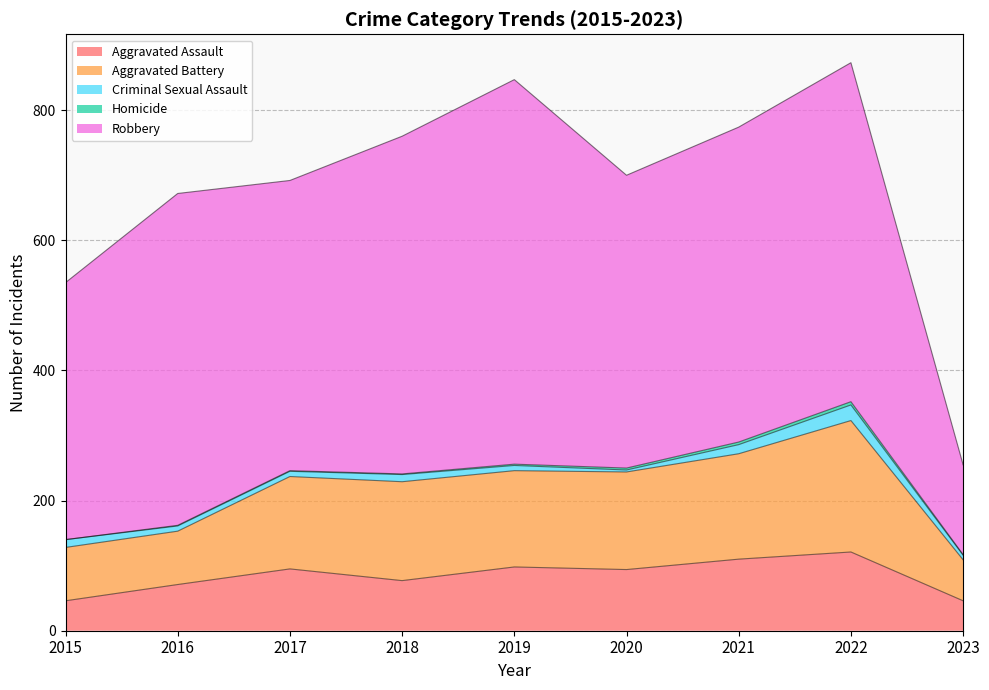

What are all the series names shown in the legend?

Aggravated Assault, Aggravated Battery, Criminal Sexual Assault, Homicide, Robbery